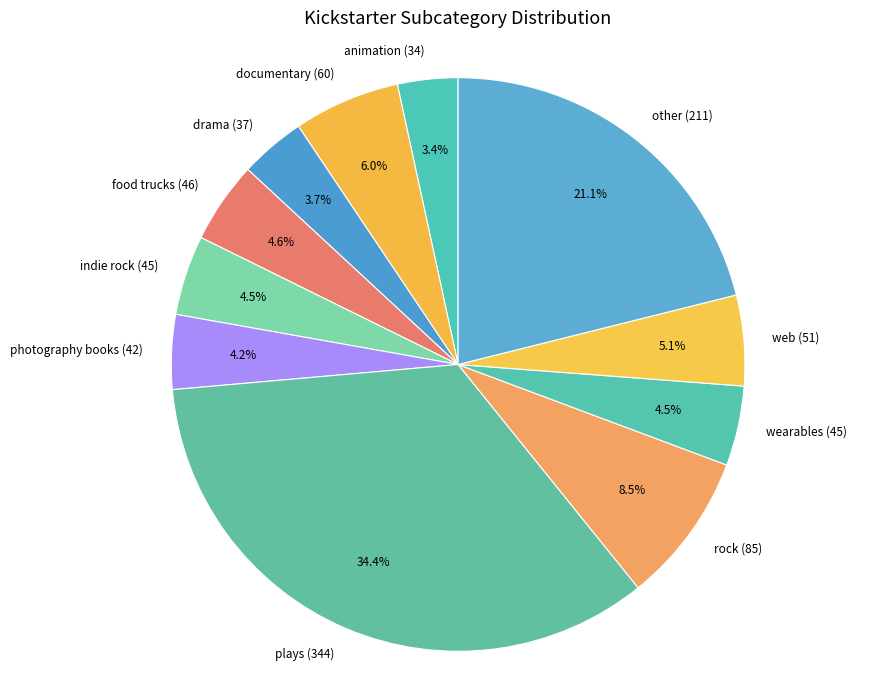

To the nearest percent, what is the difference between the largest and smallest slice percentages?

31%